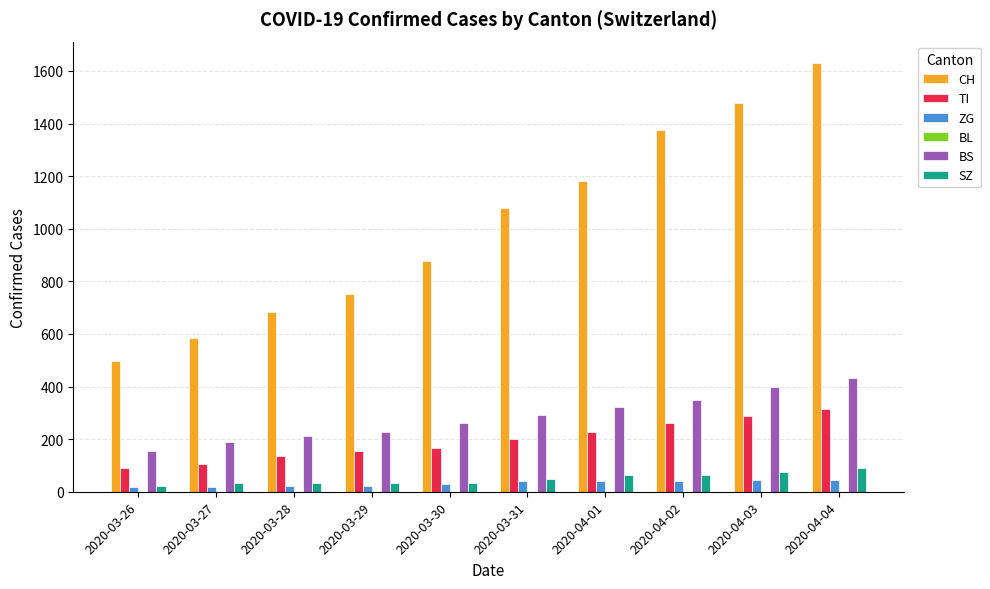

How many values in the SZ series are below 48?

5